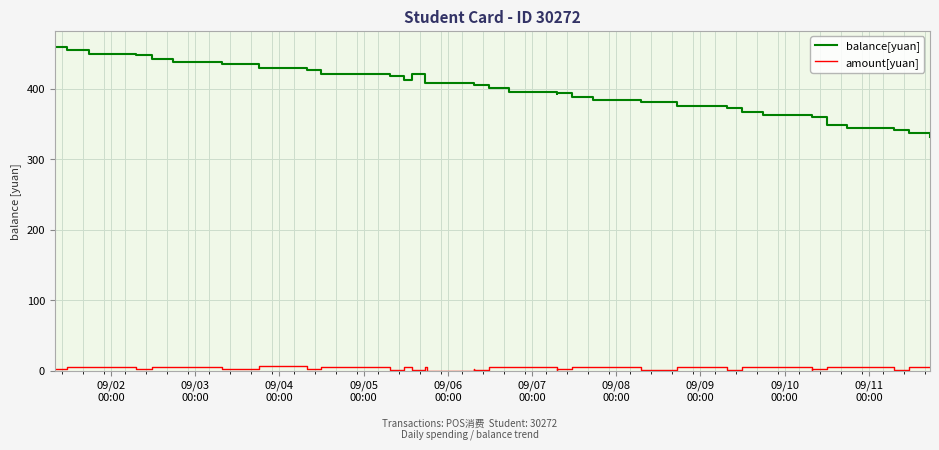

List the series in order of their overall mean, highest first.

balance[yuan], amount[yuan]